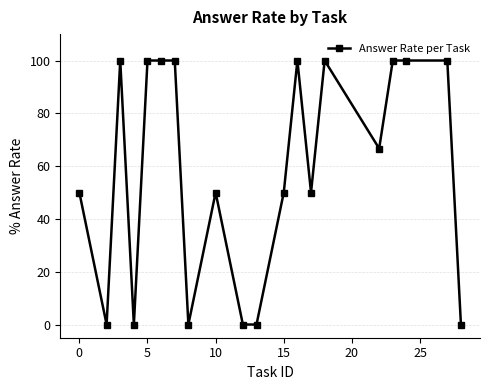

What is the greatest value displayed?

100.0